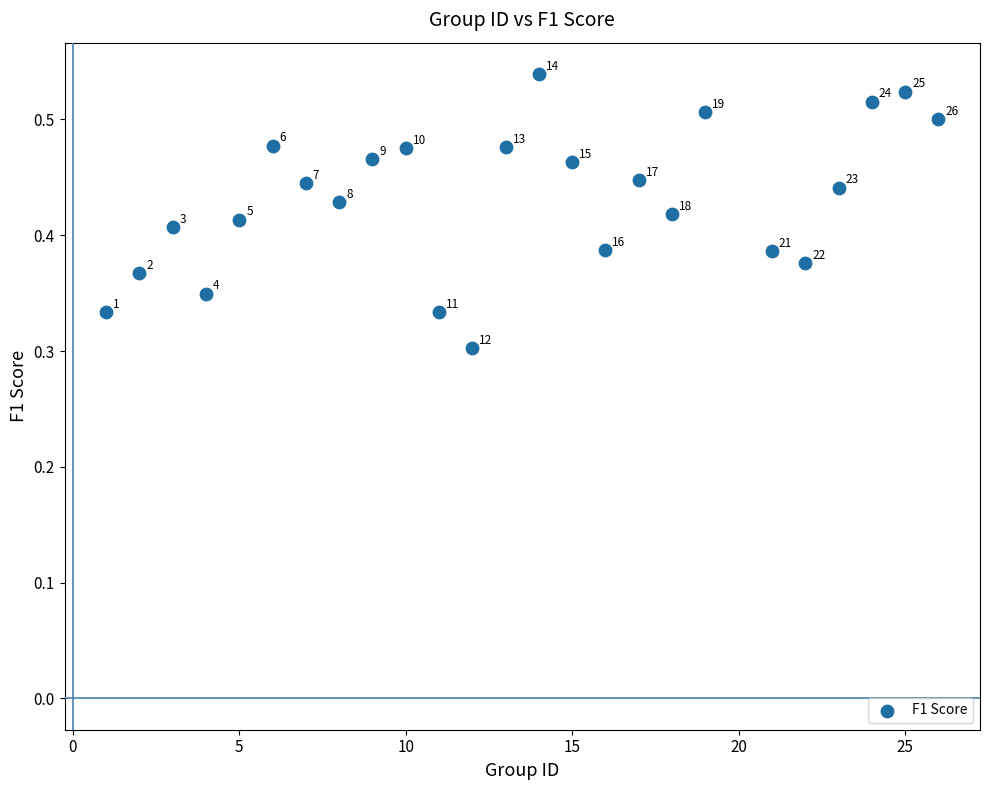

What is the range of X values (max minus min)?

25.0